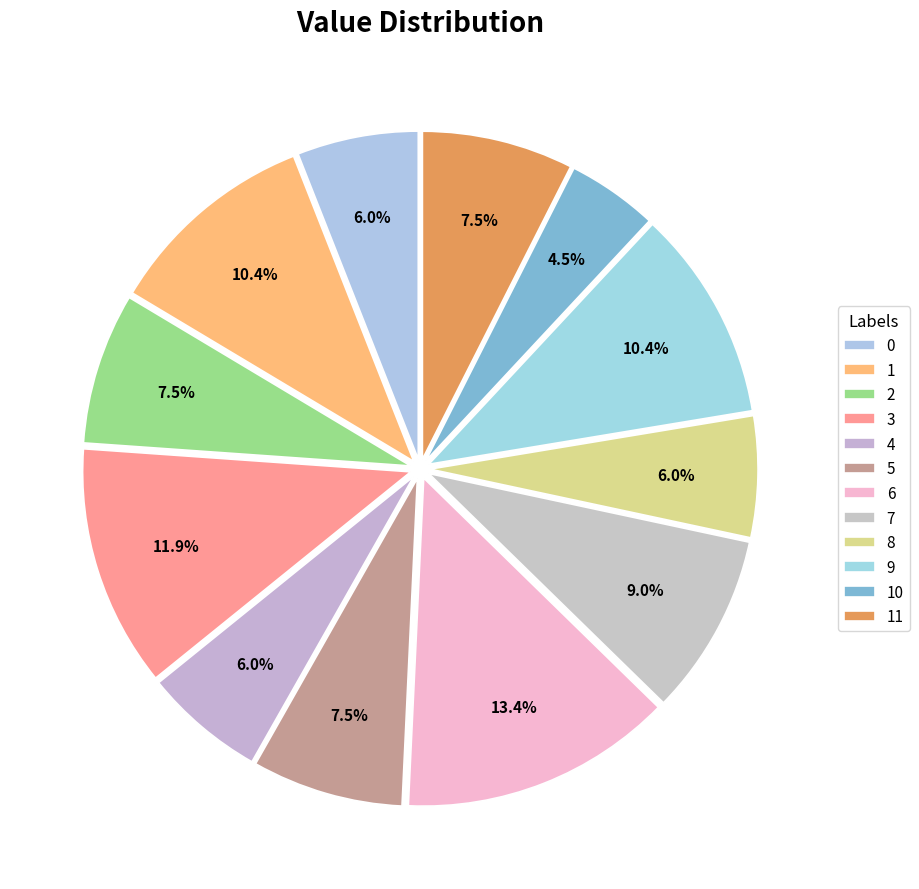

How many segments does this pie chart have?

12